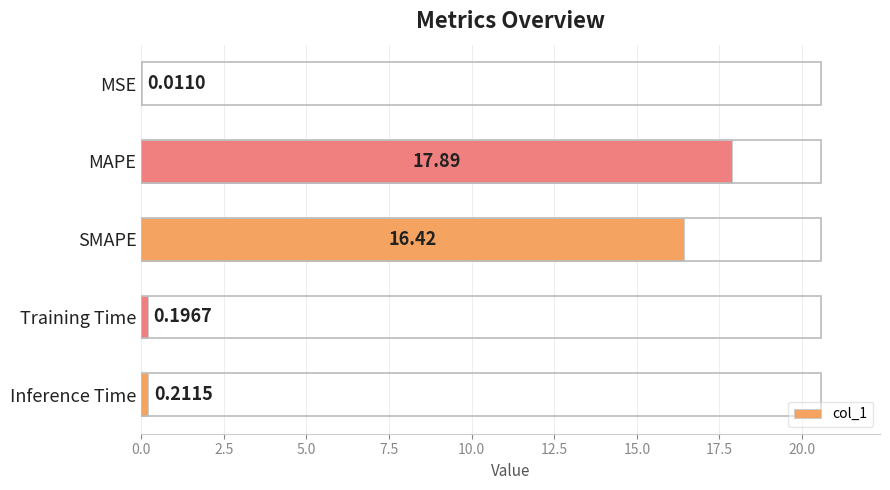

Between Inference Time and SMAPE, which is larger?

SMAPE